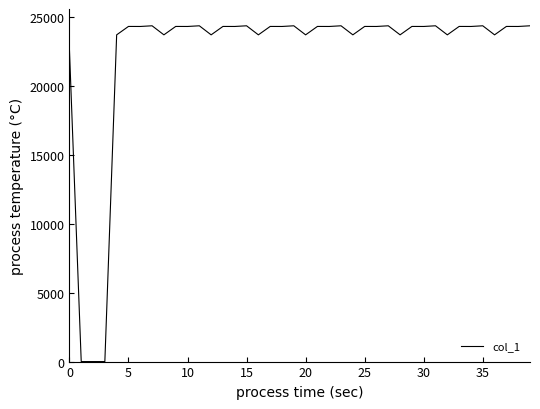

How many lines are shown in the chart?

1